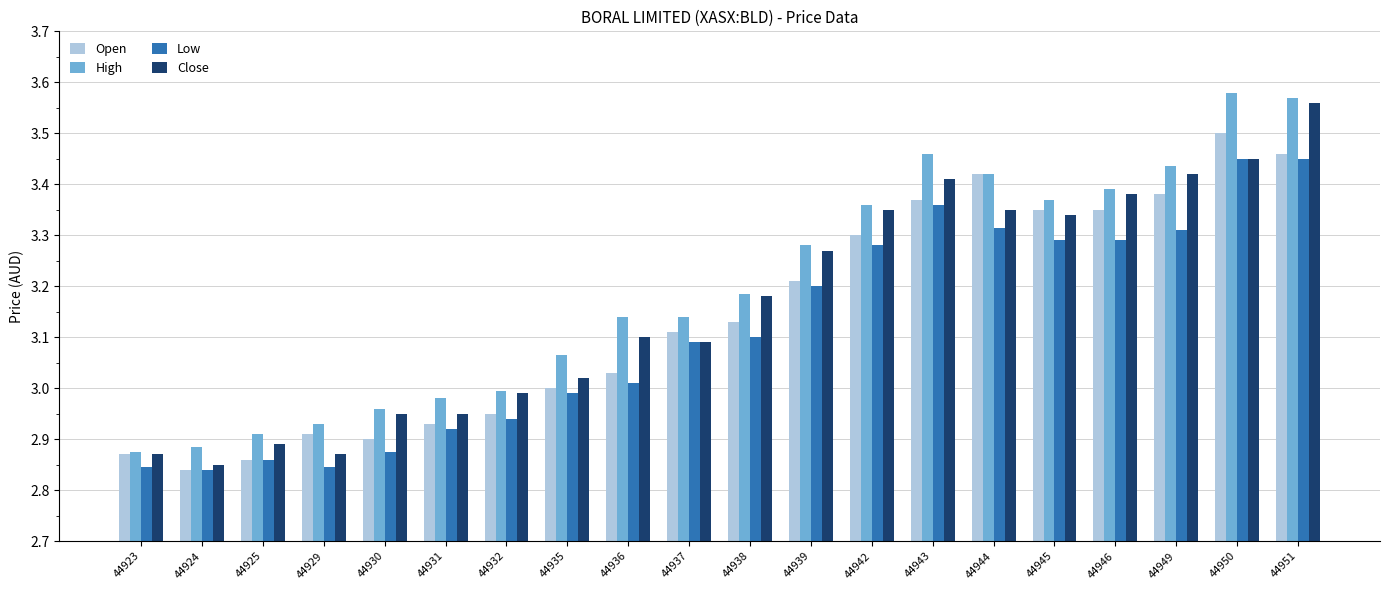

At which category is the sum across all series the highest?

44951